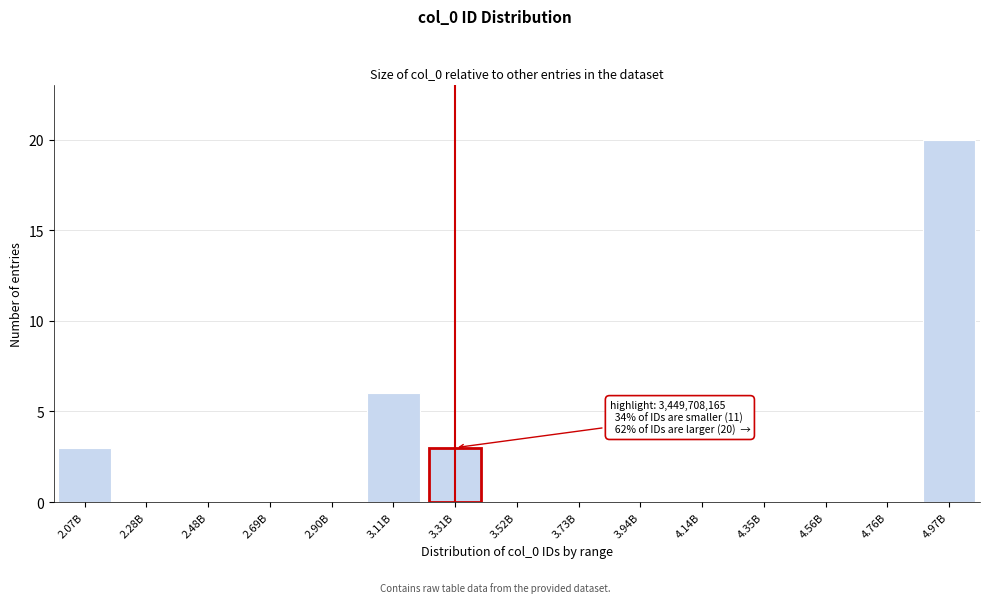

Reading left to right, extract all data points from this chart.

2.07B=3	2.28B=0	2.48B=0	2.69B=0	2.90B=0	3.11B=6	3.31B=3	3.52B=0	3.73B=0	3.94B=0	4.14B=0	4.35B=0	4.56B=0	4.76B=0	4.97B=20